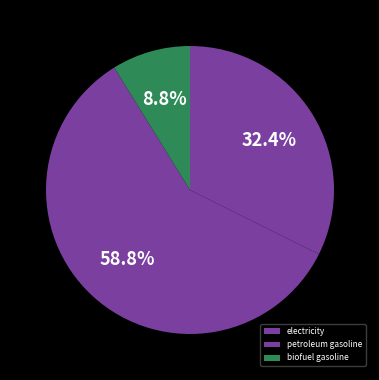

Which category has the biggest portion of the pie?

petroleum gasoline